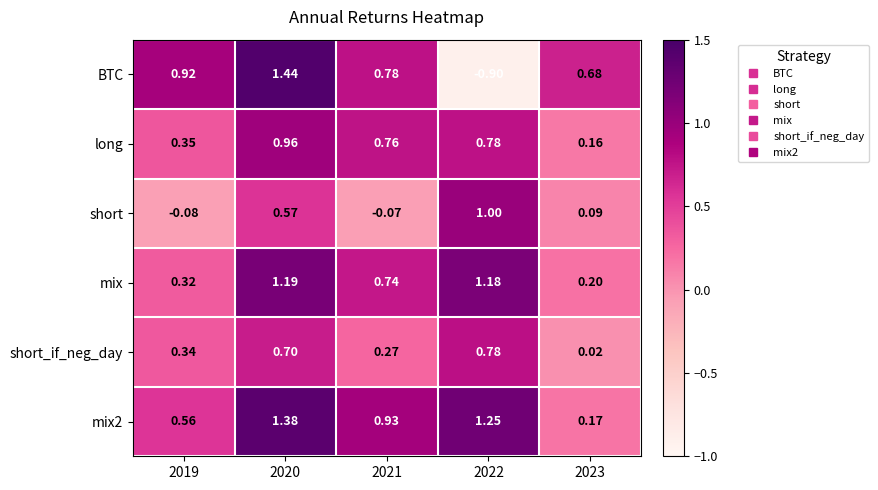

Is the value of mix2 at 2020 greater than the value of BTC at 2023?

Yes